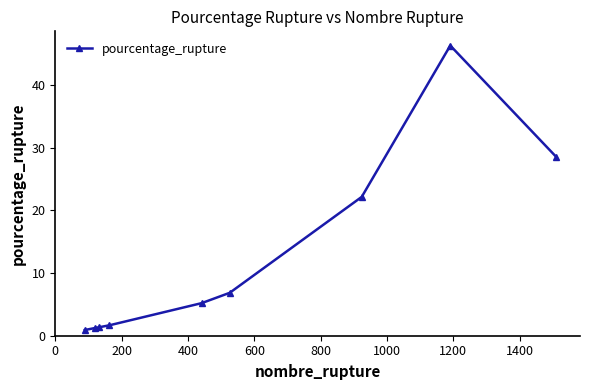

What is the minimum value shown in the chart?

0.9